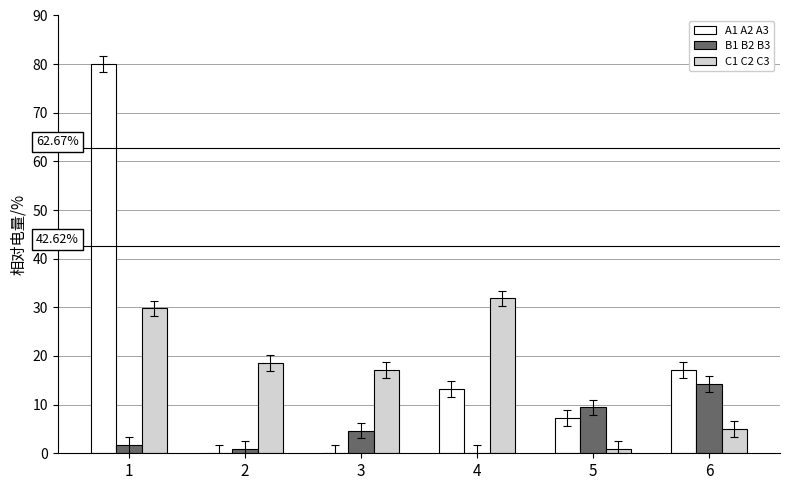

Where is A1 A2 A3 nearest to the value 40?

6